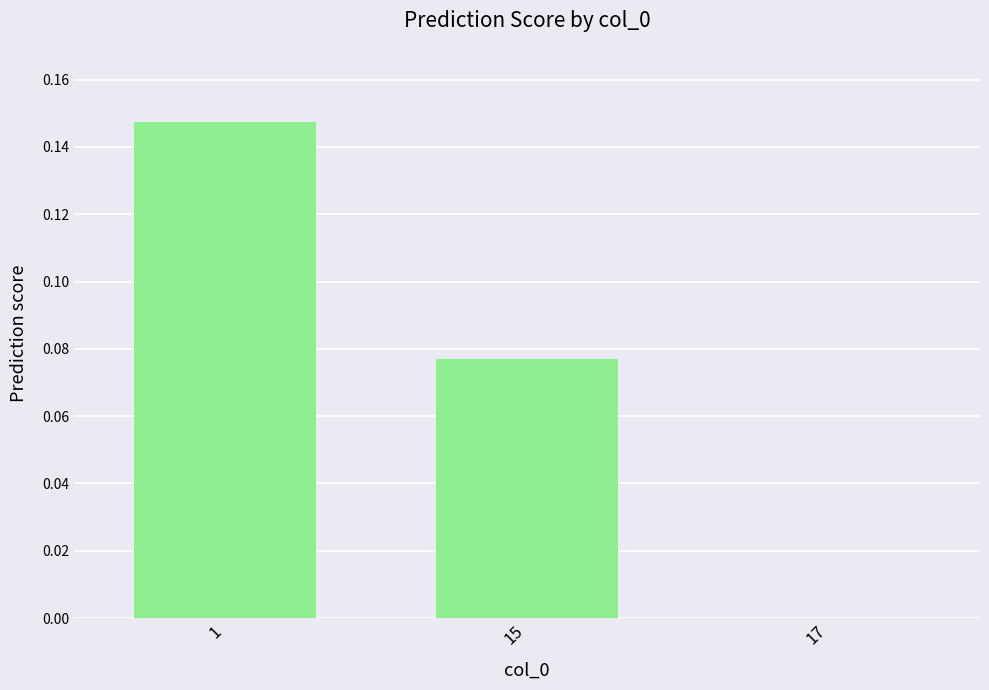

The chart shows a value of 0.2 at 1. True or false?

False